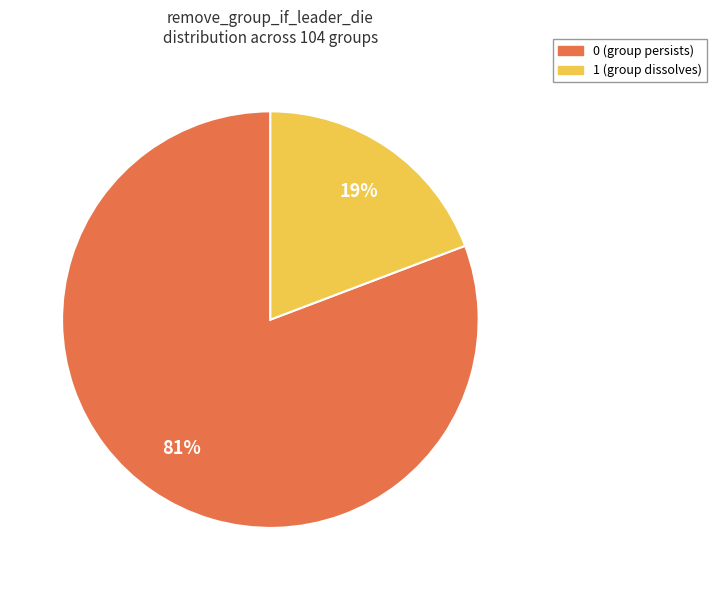

How many slices are in this pie chart?

2